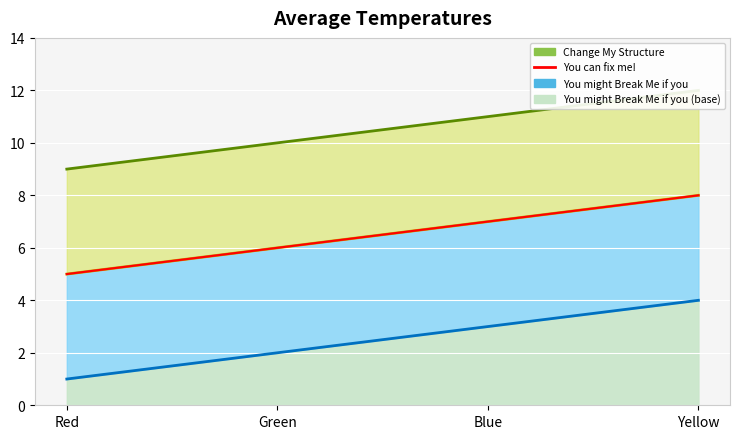

What value does the You can fix me! series have at Blue?

11